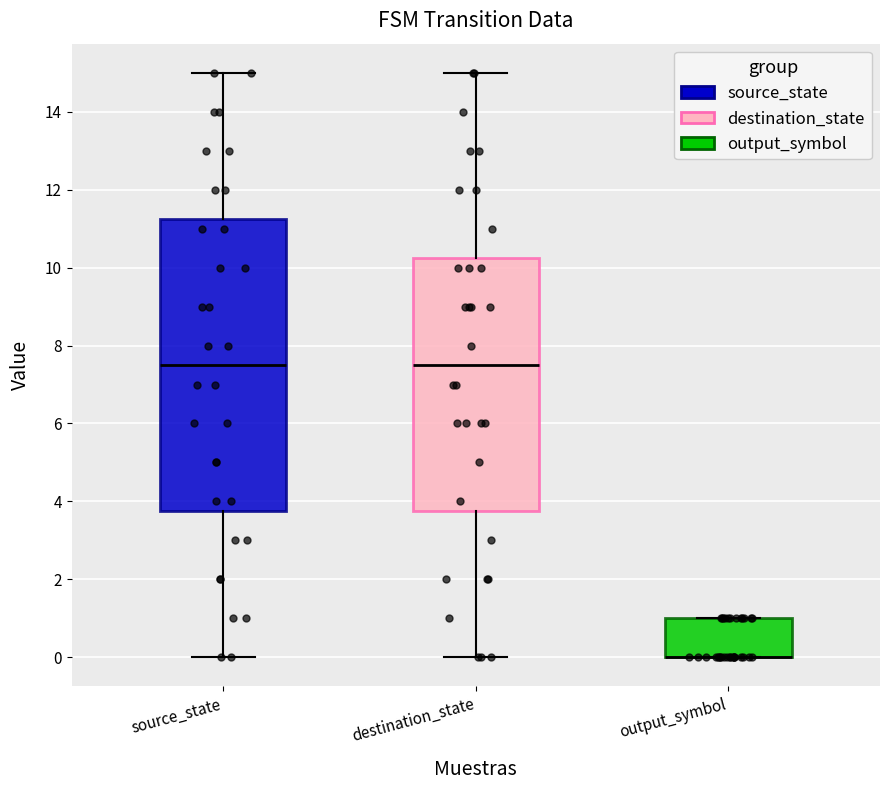

Reading left to right, transcribe this box plot: for each box, give where its median line is, the range the box spans, and where its two whiskers end, as read against the y-axis. The values are not printed on the chart, so give them approximately, as read against the axis.

source_state: median 7.6, box 3.8 to 11.2, whiskers 0.0 to 15.0
destination_state: median 7.6, box 3.8 to 10.2, whiskers 0.0 to 15.0
output_symbol: median 0.0 (drawn on the box's lower edge), box 0.0 to 1.0, whiskers 0.0 to 1.0